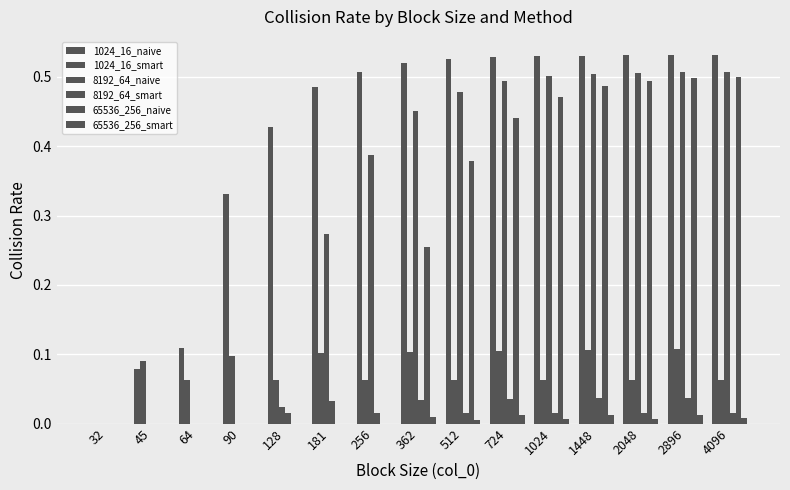

Are the bars grouped side by side (vs. stacked)?

Yes